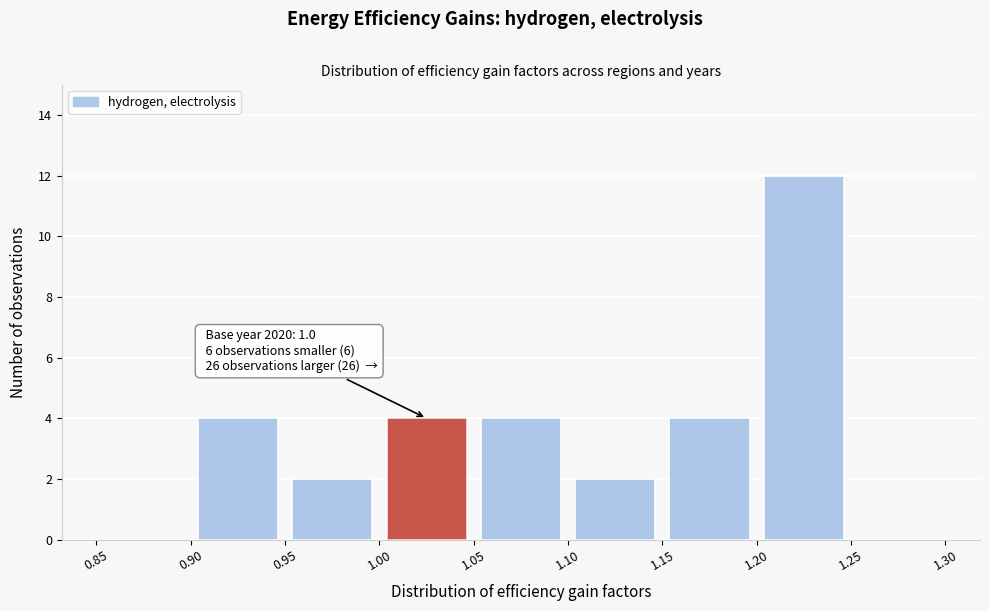

Which range on the x-axis has the tallest bar?

1.20 to 1.25